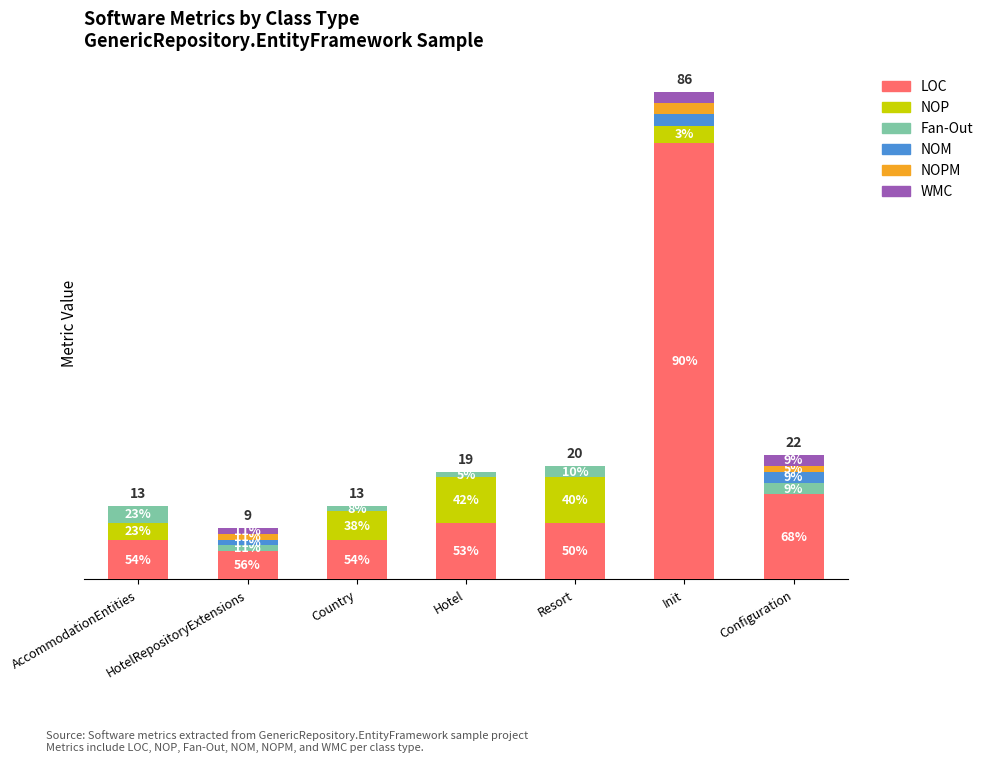

Where is NOM nearest to the value 1?

HotelRepositoryExtensions